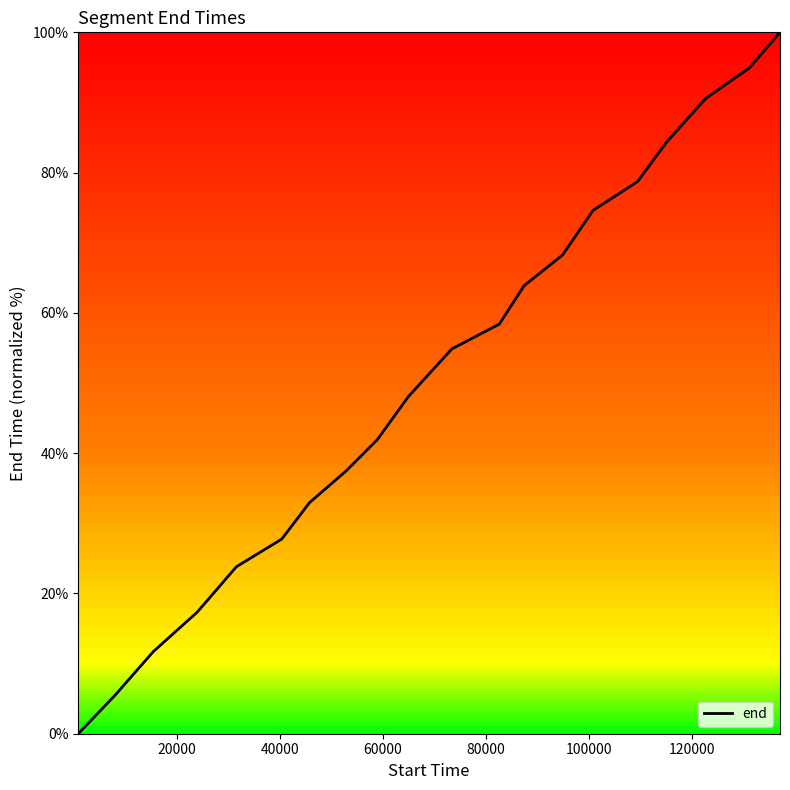

How many positive values are there?

19